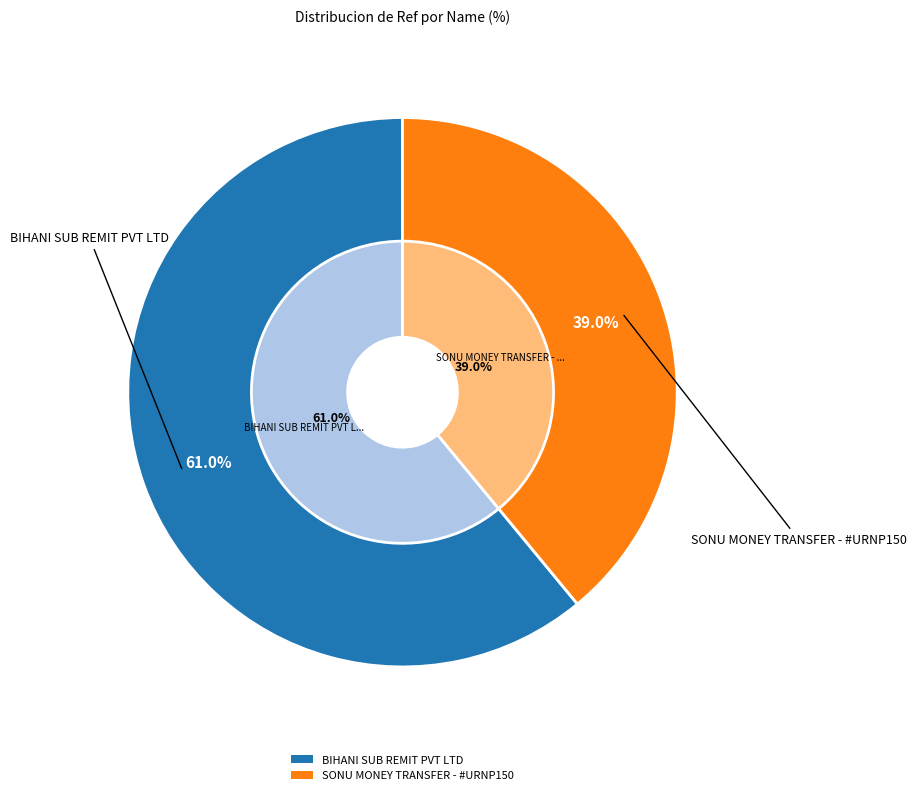

What is the change in value from BIHANI SUB REMIT PVT LTD to SONU MONEY TRANSFER - #URNP150?

-25481891